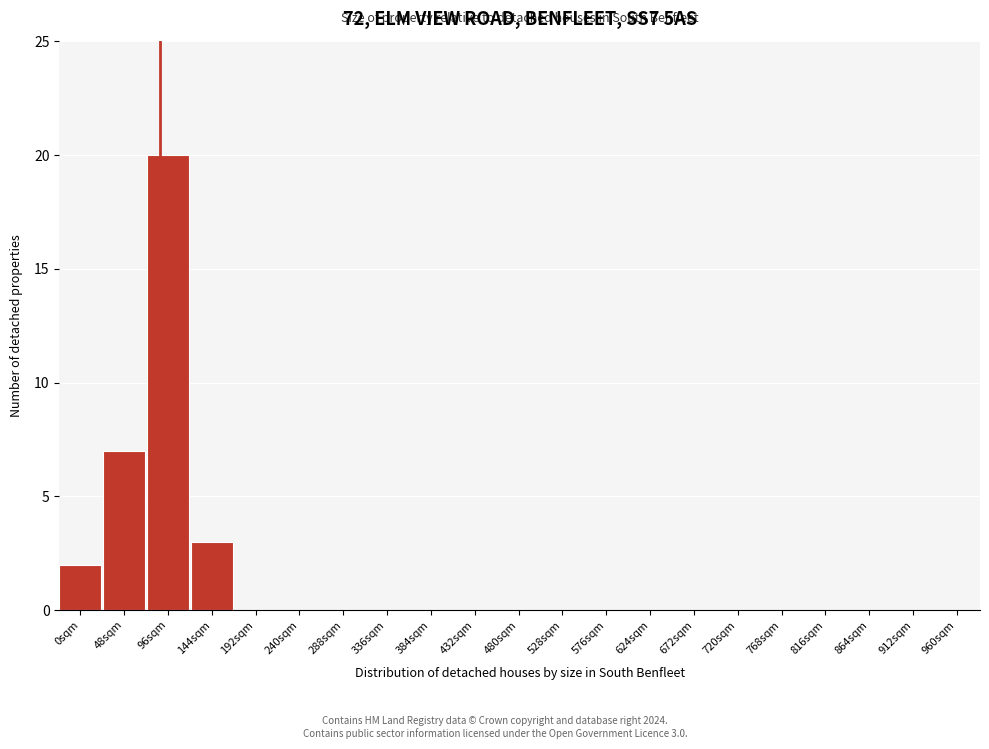

Reading right to left, what are all the values shown in this chart?

960sqm=0	912sqm=0	864sqm=0	816sqm=0	768sqm=0	720sqm=0	672sqm=0	624sqm=0	576sqm=0	528sqm=0	480sqm=0	432sqm=0	384sqm=0	336sqm=0	288sqm=0	240sqm=0	192sqm=0	144sqm=3	96sqm=20	48sqm=7	0sqm=2